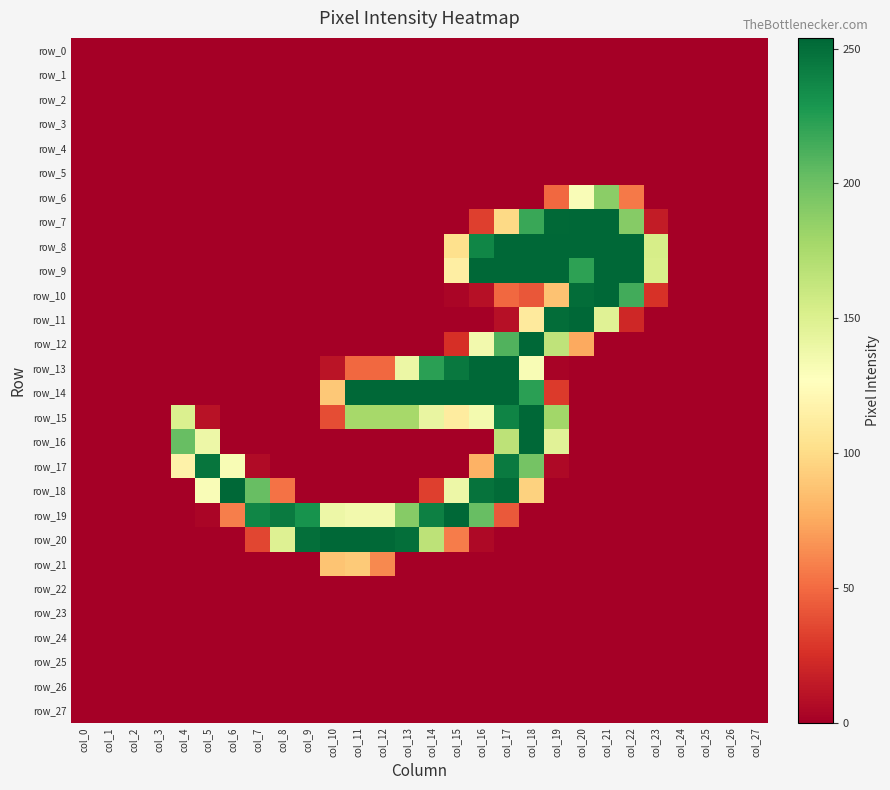

Which category has the lowest value in the row_10 series?

col_0